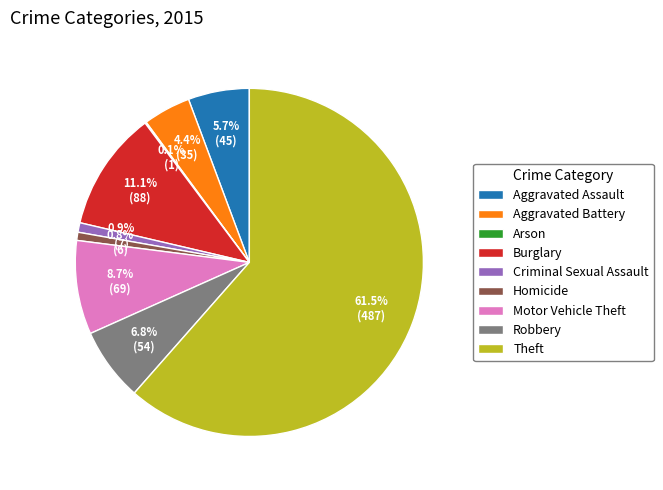

What portion of the pie excludes Homicide?

99.2%